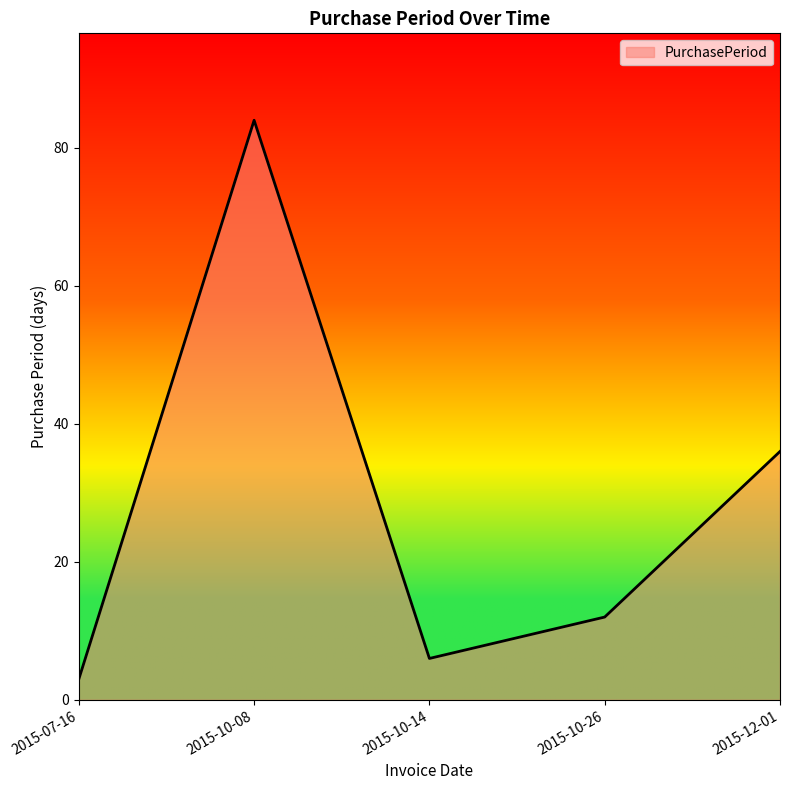

What is the maximum value shown in the chart?

84